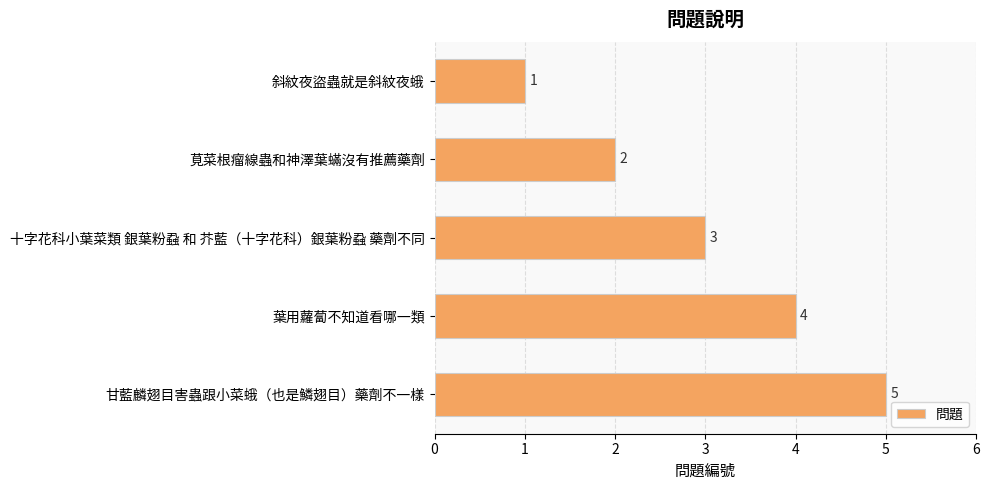

What is the label of the 2nd bar from the bottom?

葉用蘿蔔不知道看哪一類